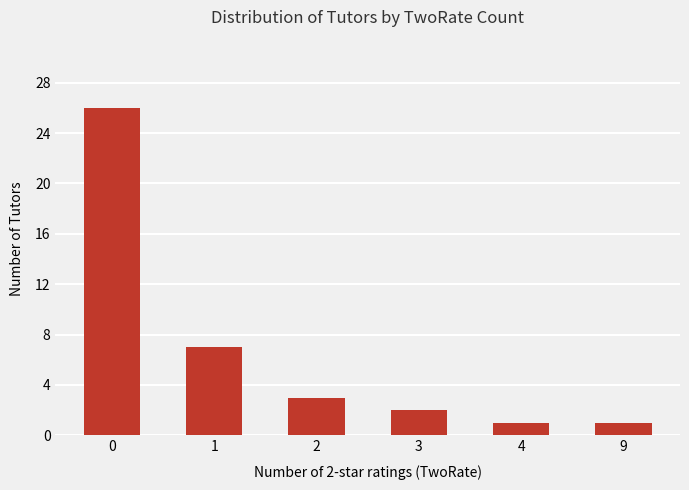

What is the value of the 6th bar from the left?

1